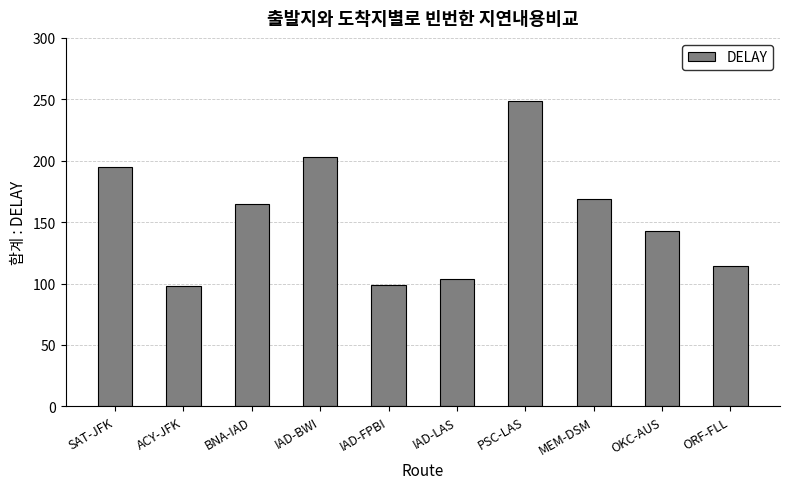

Between BNA-IAD and ACY-JFK, which is larger?

BNA-IAD